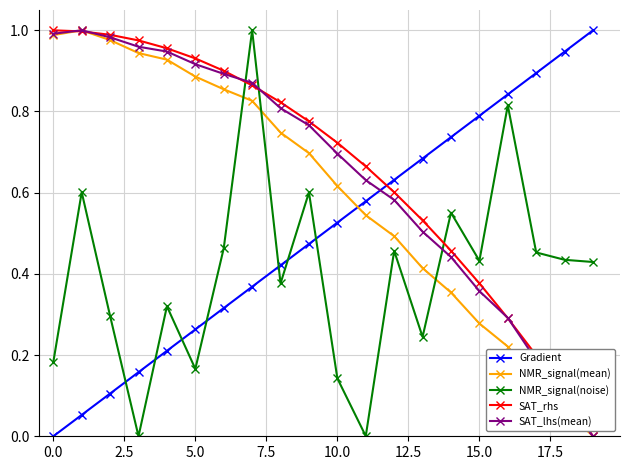

How many times do Gradient and SAT_lhs(mean) cross each other?

1